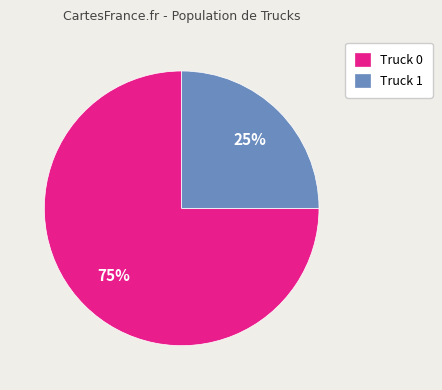

To the nearest percent, what is the difference between the Truck 1 and Truck 0 slice percentages?

50%